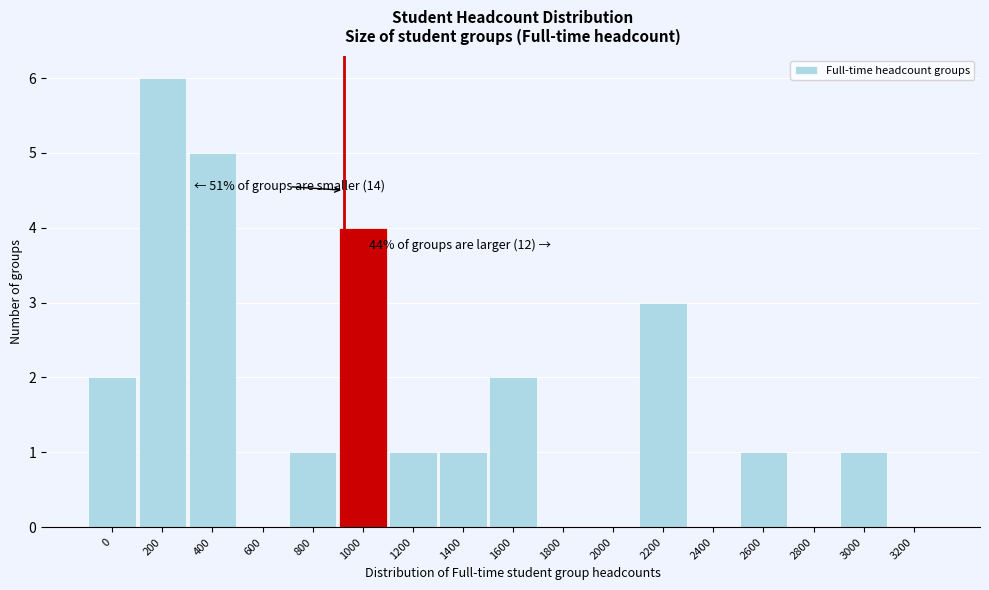

Reading left to right, extract all data points from this chart.

0=2	200=6	400=5	600=0	800=1	1000=4	1200=1	1400=1	1600=2	1800=0	2000=0	2200=3	2400=0	2600=1	2800=0	3000=1	3200=0